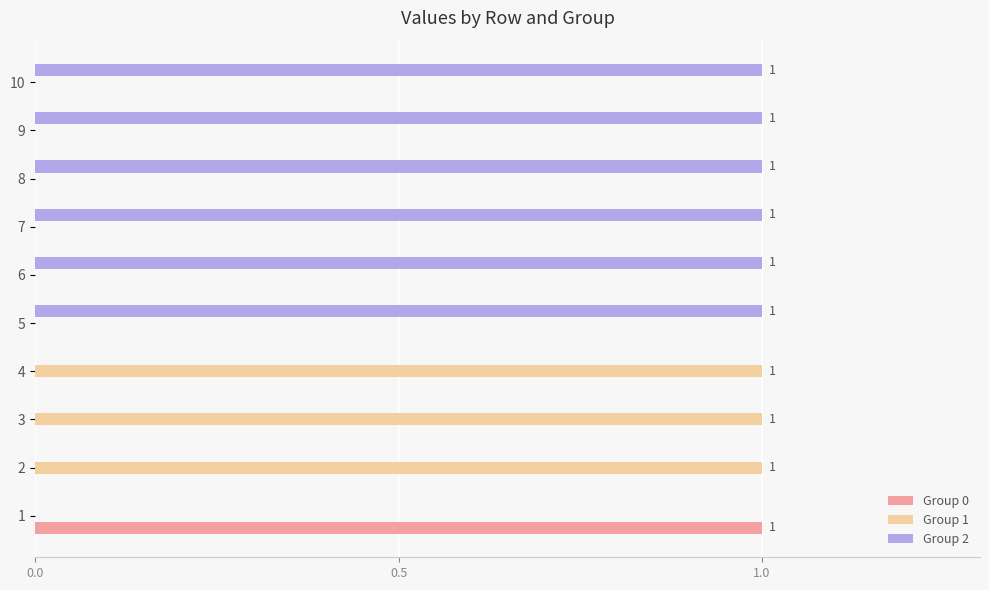

Is the value of Group 2 at 9 greater than the value of Group 1 at 1?

Yes